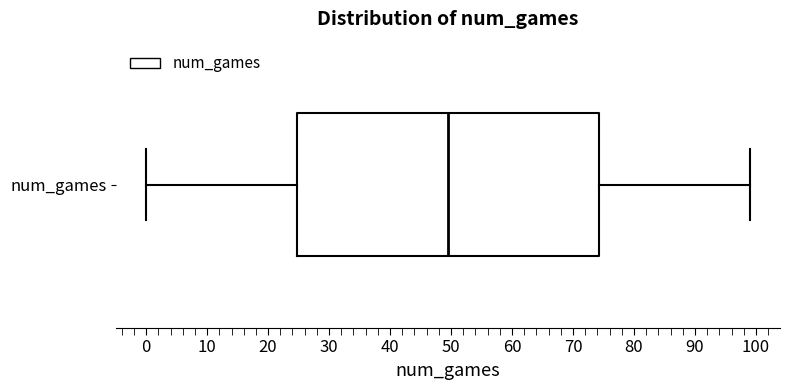

Transcribe this box plot: give where the median line is, the range the box spans, and where the two whiskers end, as read against the x-axis. The values are not printed on the chart, so give them approximately, as read against the axis.

median 50, box 25 to 74, whiskers 0 to 99